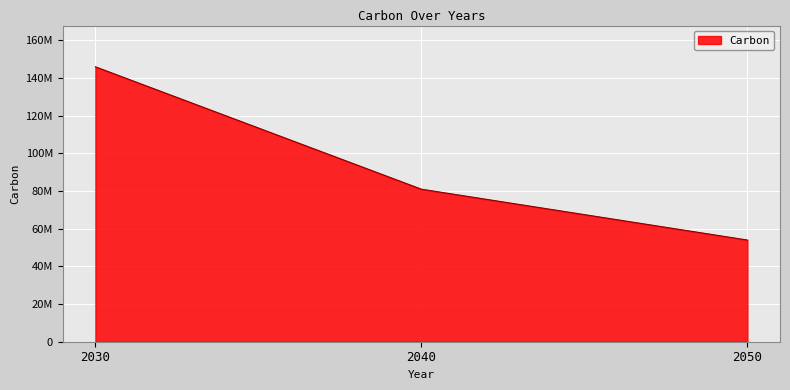

How many values are between 54000000 and 146000000?

3